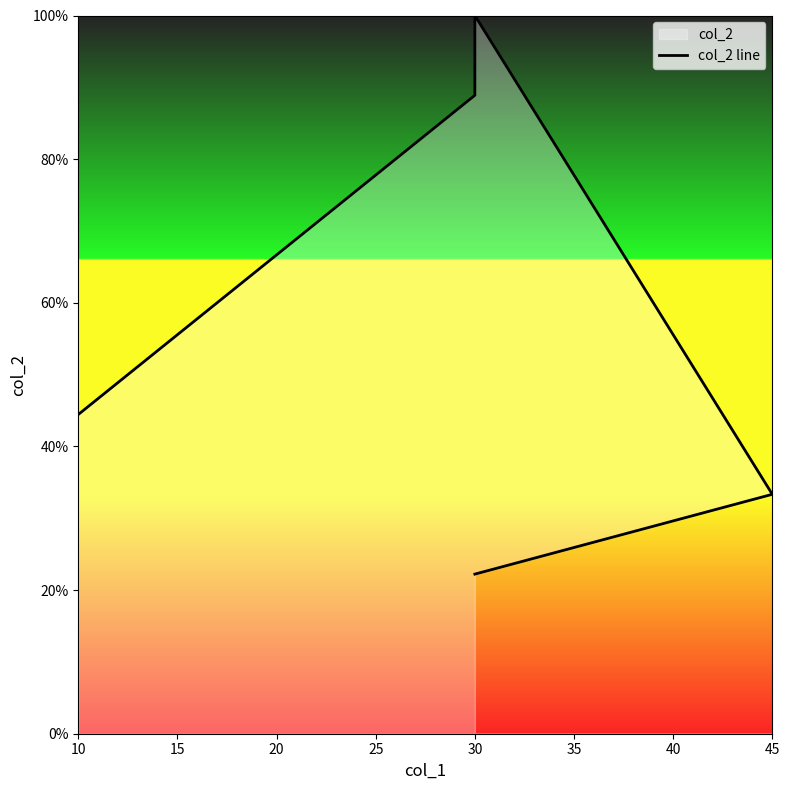

What is the value of the 3rd point from the left?

100.0